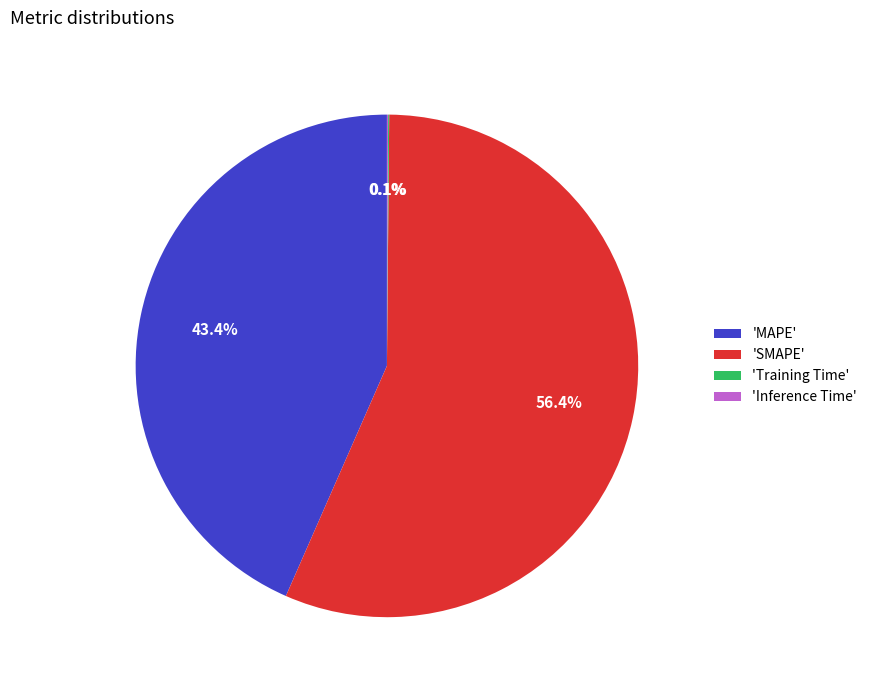

Which has a higher value, 'SMAPE' or 'MAPE'?

'SMAPE'